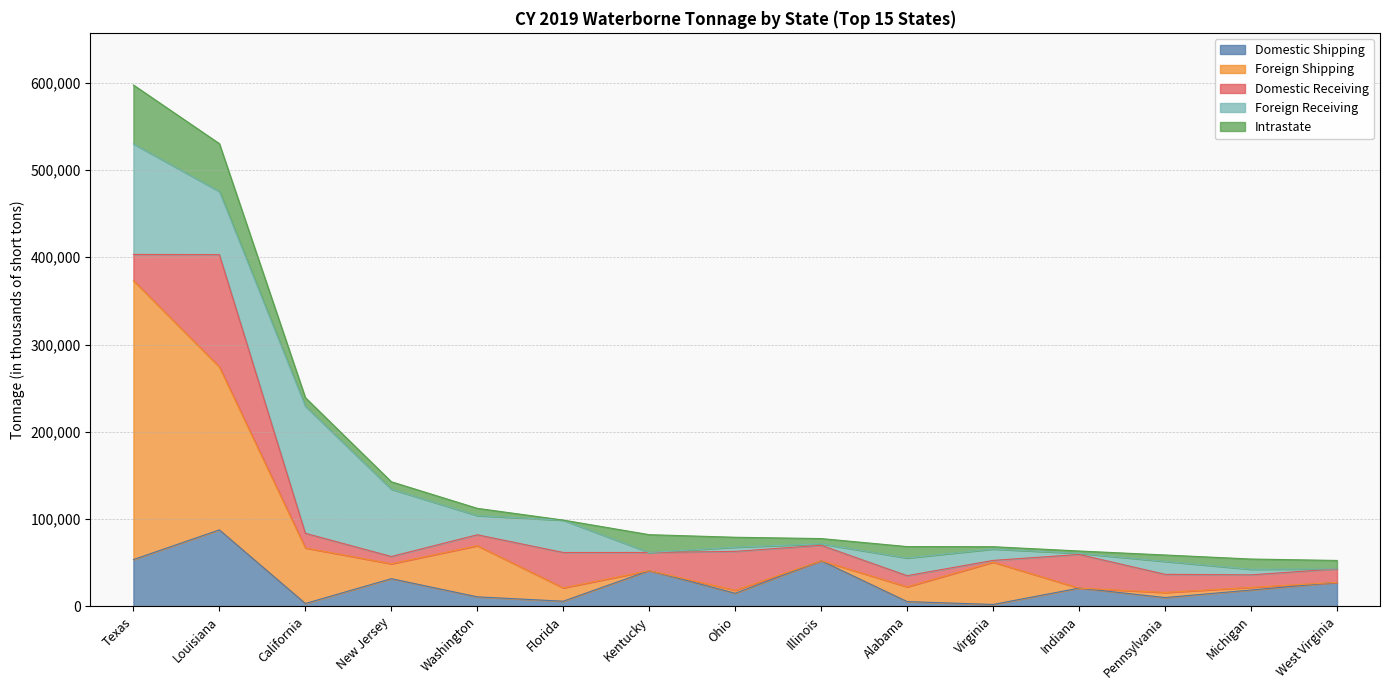

Which has a higher value, Kentucky or Illinois?

Illinois